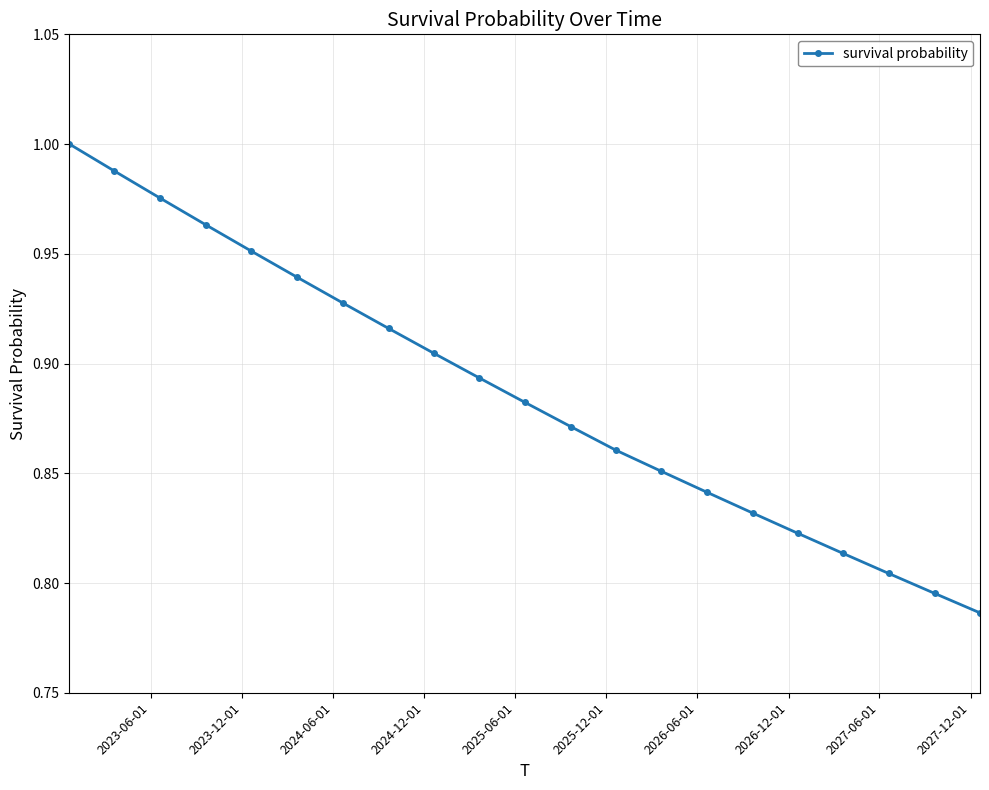

Does the chart have visible grid lines?

Yes